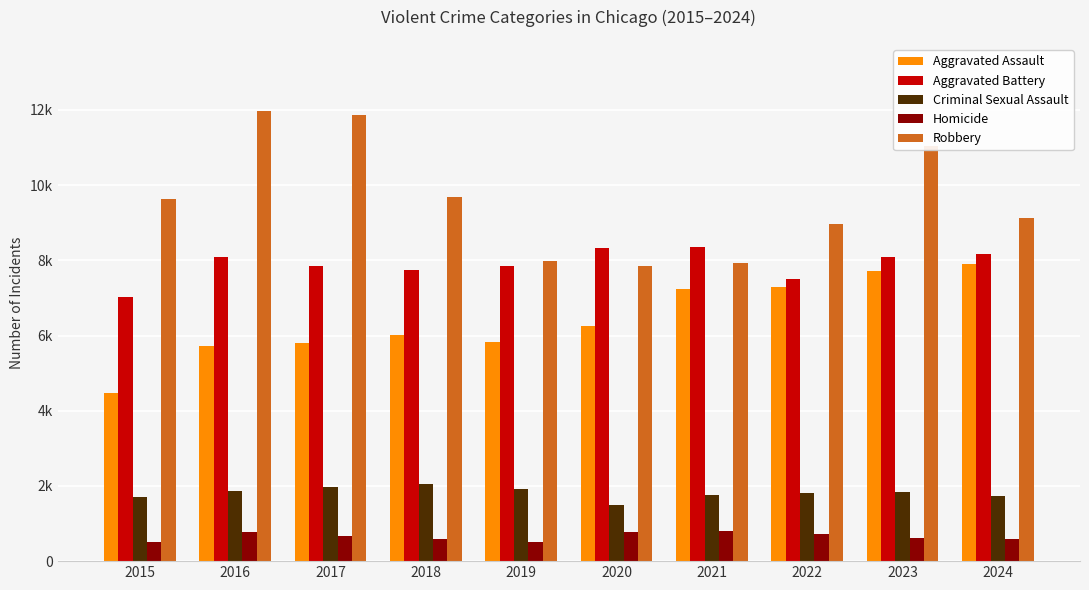

What are all the series names shown in the legend?

Aggravated Assault, Aggravated Battery, Criminal Sexual Assault, Homicide, Robbery